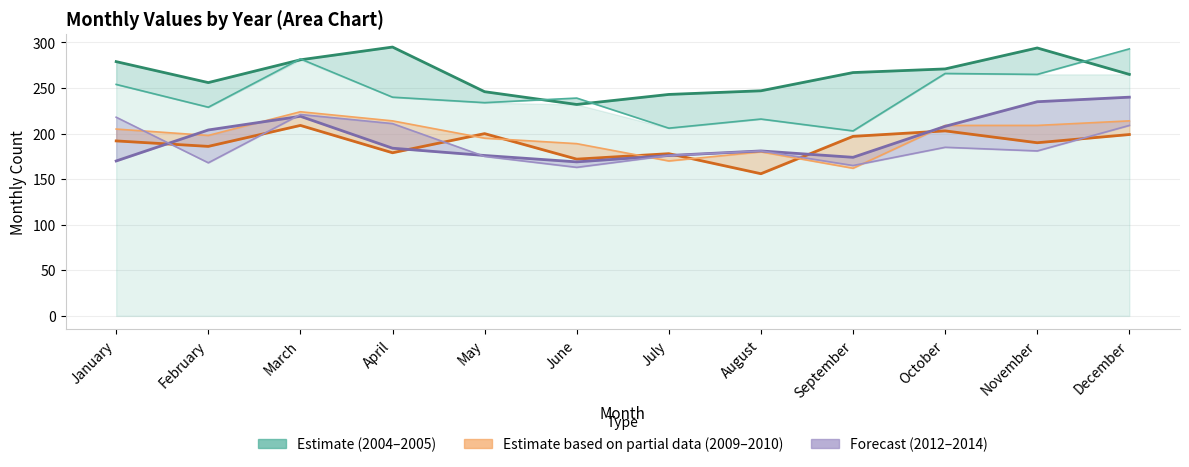

Which series has the largest total across all categories?

2005 (Estimate)